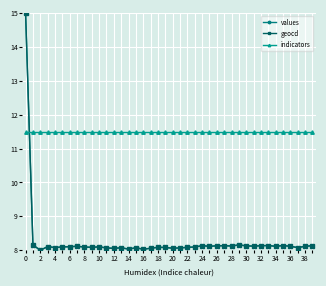

What is the value of the indicators point at the 35th from the left?

11.5